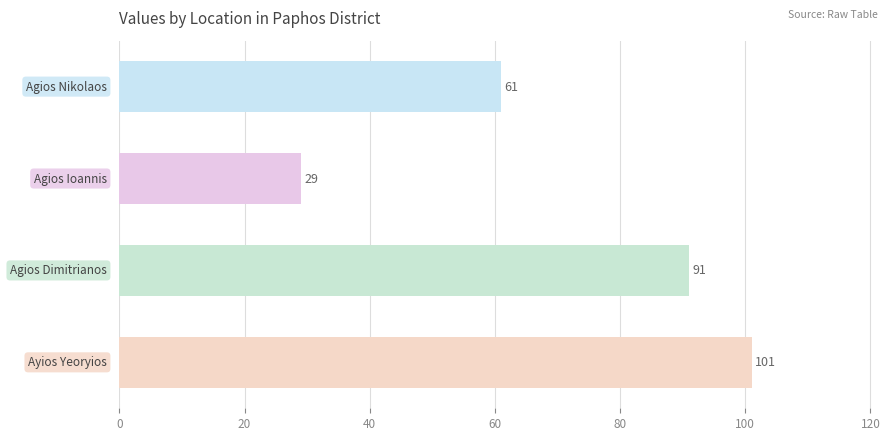

What is the minimum value shown in the chart?

29